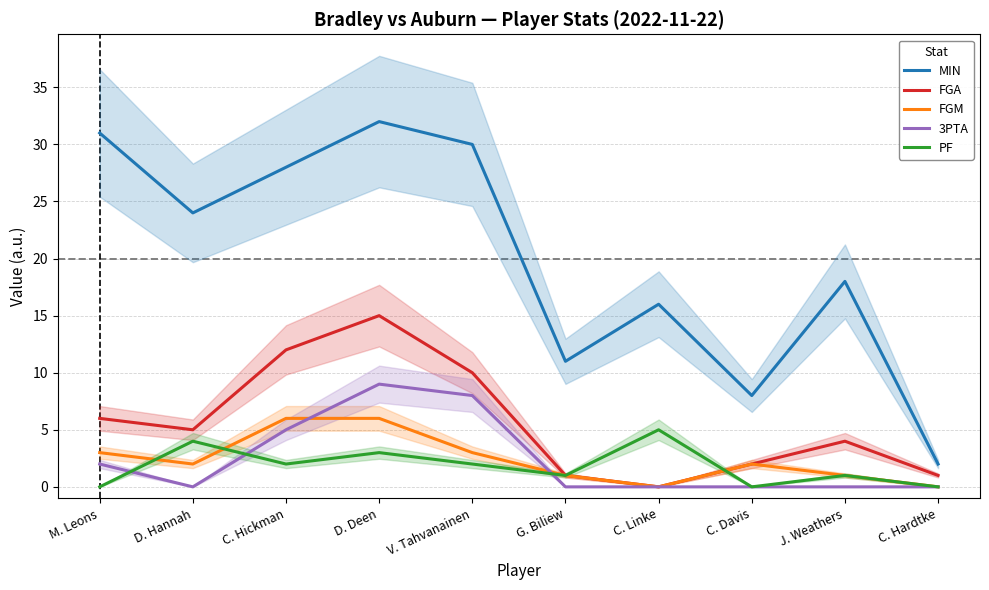

True or false: FGA has a value of 9 at D. Hannah.

False